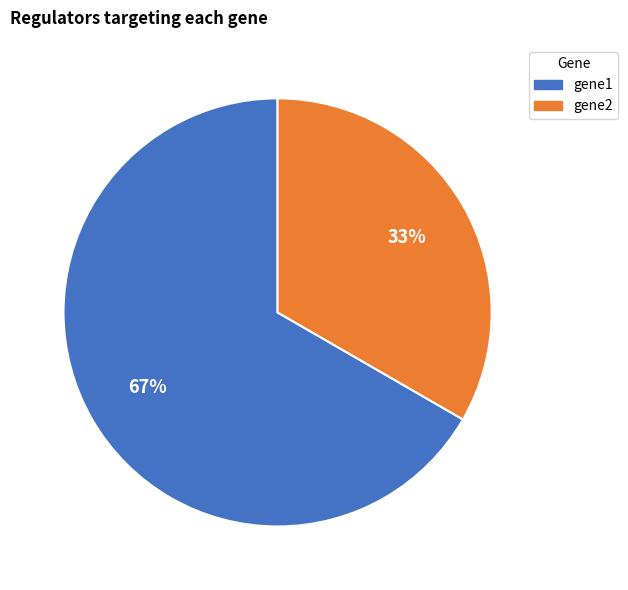

Is there a majority slice in this chart?

Yes